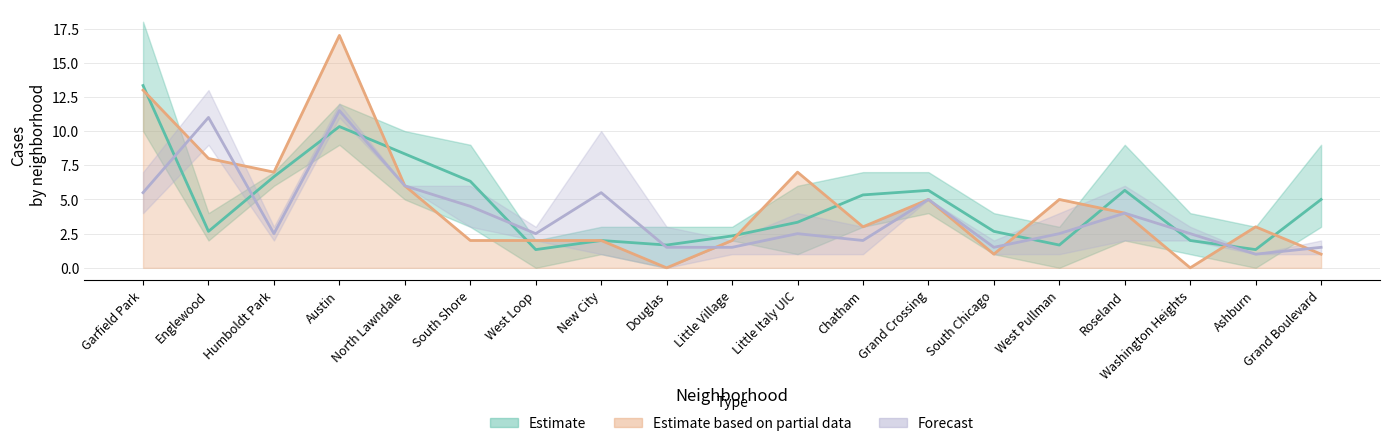

How many interior local peaks does the January 2021 series have?

2